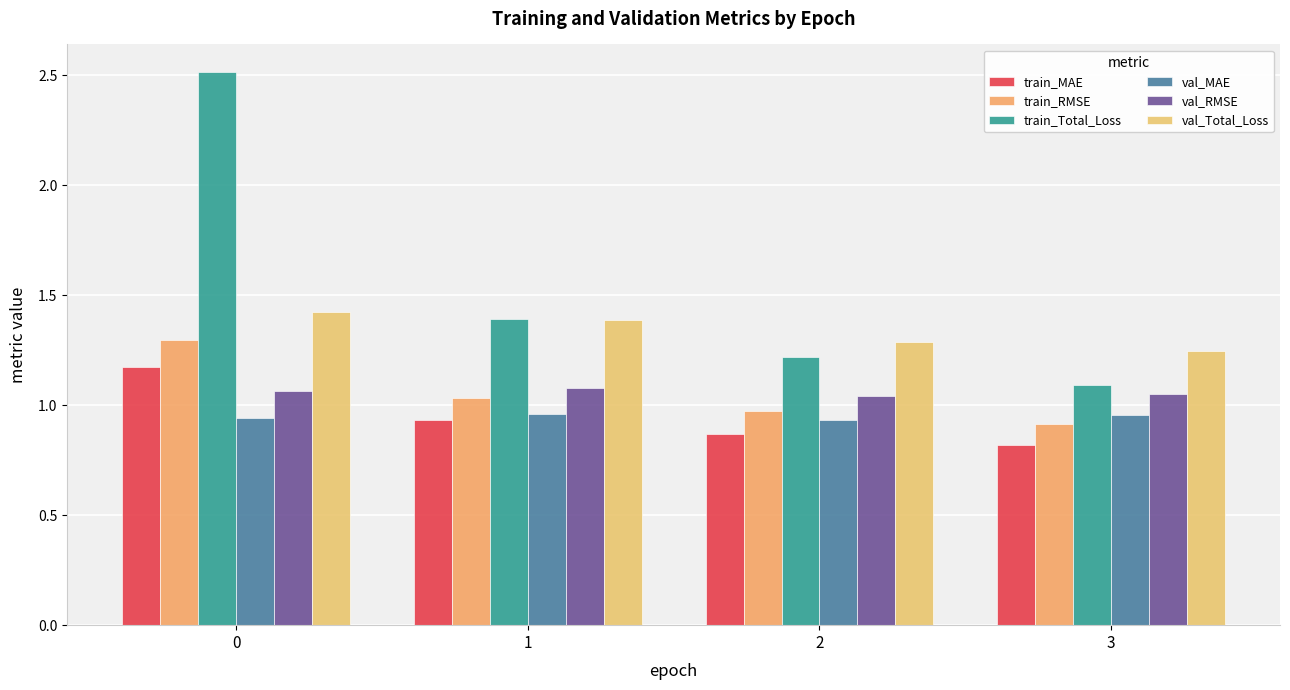

Reading left to right, list all the values displayed in this chart.

train_MAE: 0=1.2	1=0.9	2=0.9	3=0.8
train_RMSE: 0=1.3	1=1.0	2=1.0	3=0.9
train_Total_Loss: 0=2.5	1=1.4	2=1.2	3=1.1
val_MAE: 0=0.9	1=1.0	2=0.9	3=1.0
val_RMSE: 0=1.1	1=1.1	2=1.0	3=1.1
val_Total_Loss: 0=1.4	1=1.4	2=1.3	3=1.2